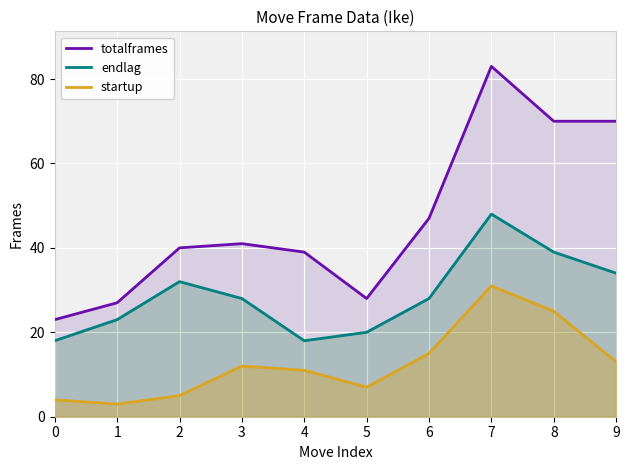

Which has a higher value, 2 or 4?

2